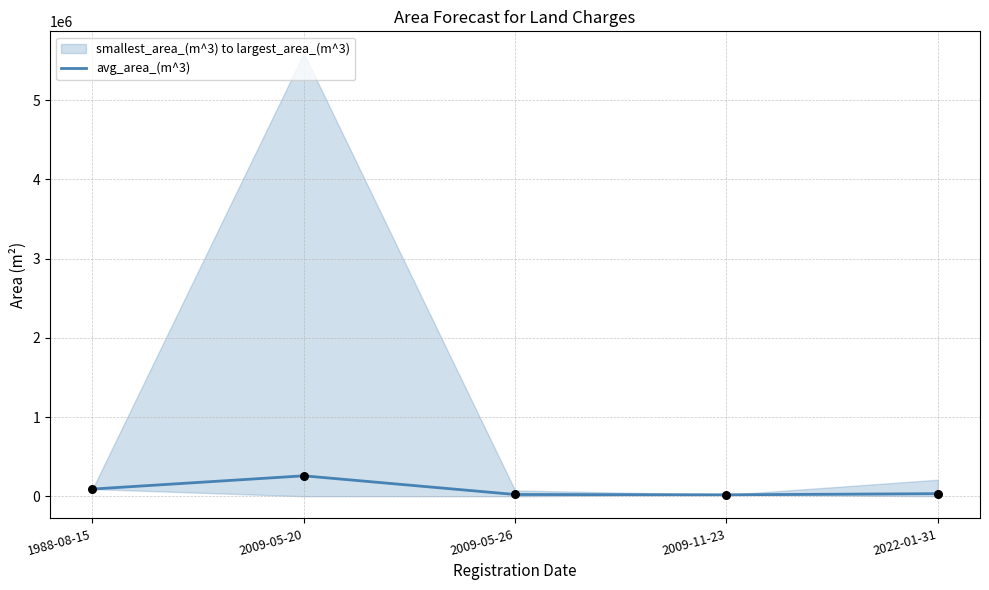

Which has a higher value, 2009-05-26 or 1988-08-15?

1988-08-15